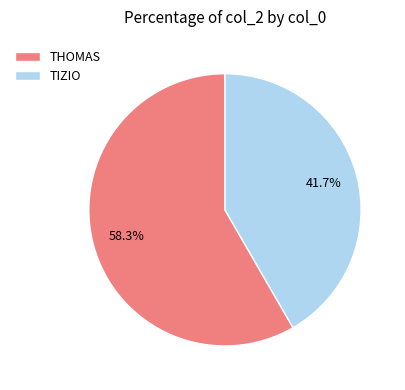

Is TIZIO the majority of the pie?

No